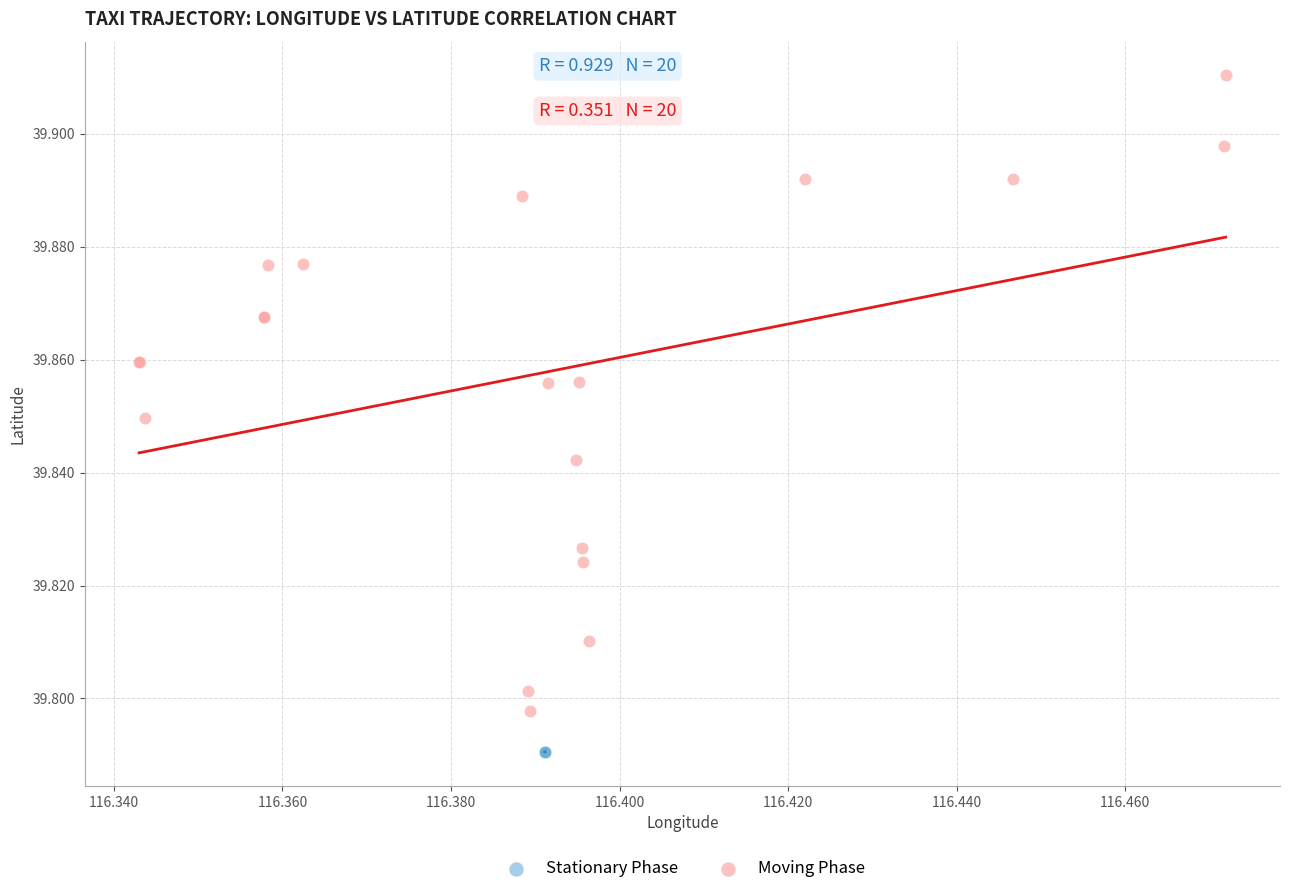

Which series has the widest spread of Y values?

Moving Phase